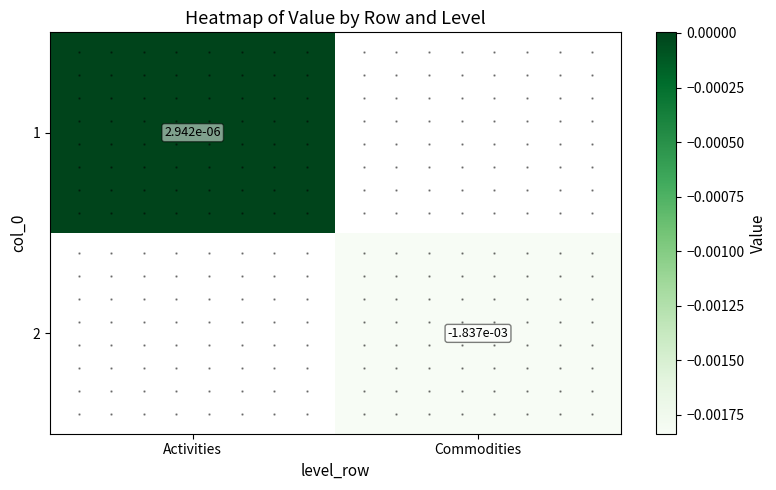

Rank the series by their maximum value, from lowest to highest.

1, 2